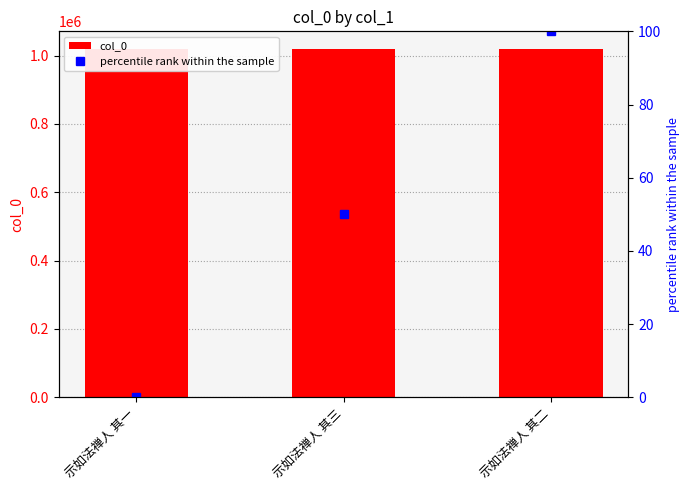

How many data points in percentile rank within the sample are above 50?

1